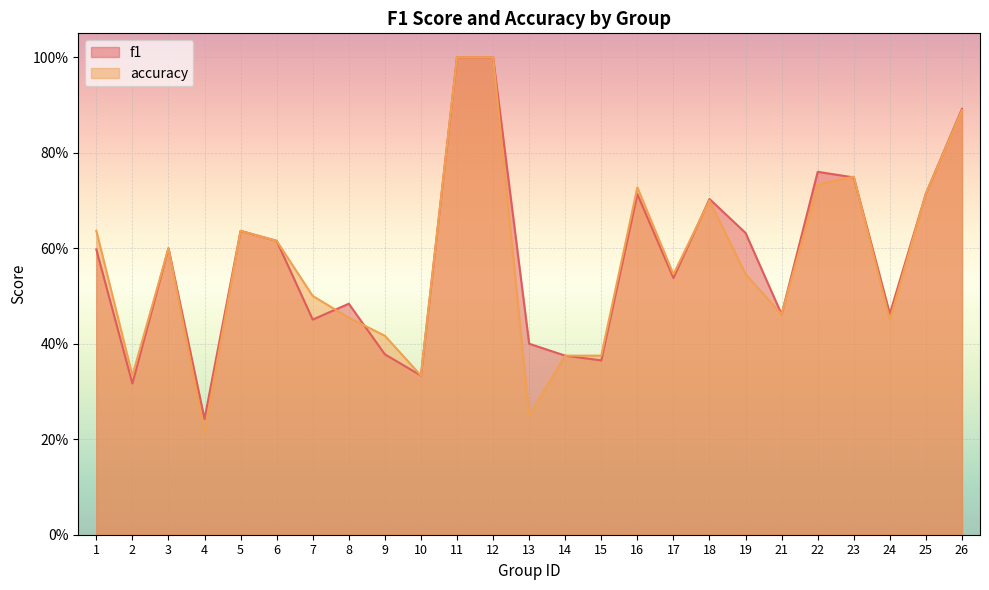

What is the difference between the accuracy values at 3 and 24?

0.1